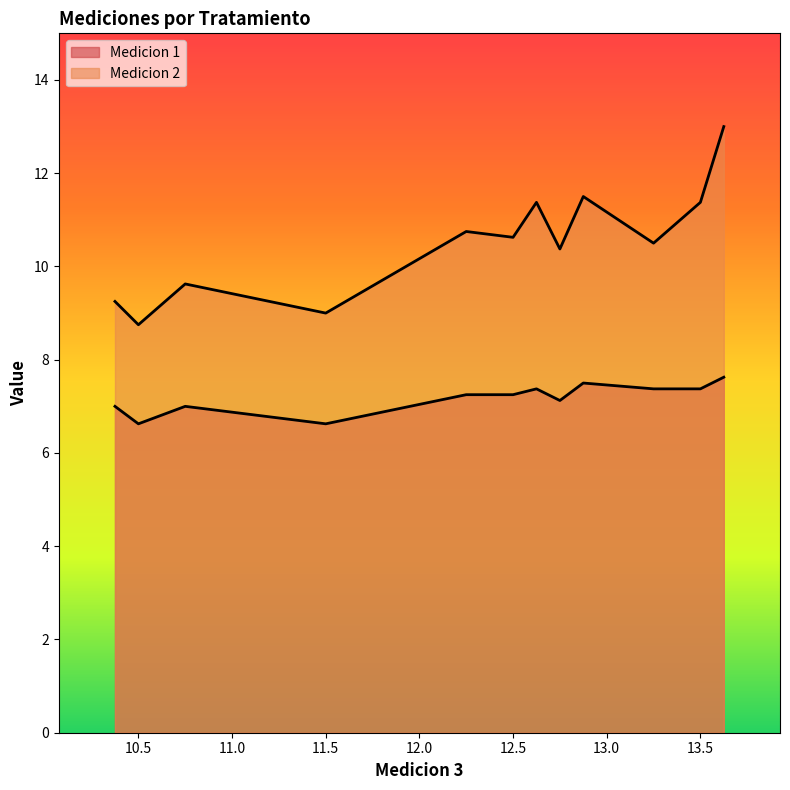

How many lines are shown in the chart?

2